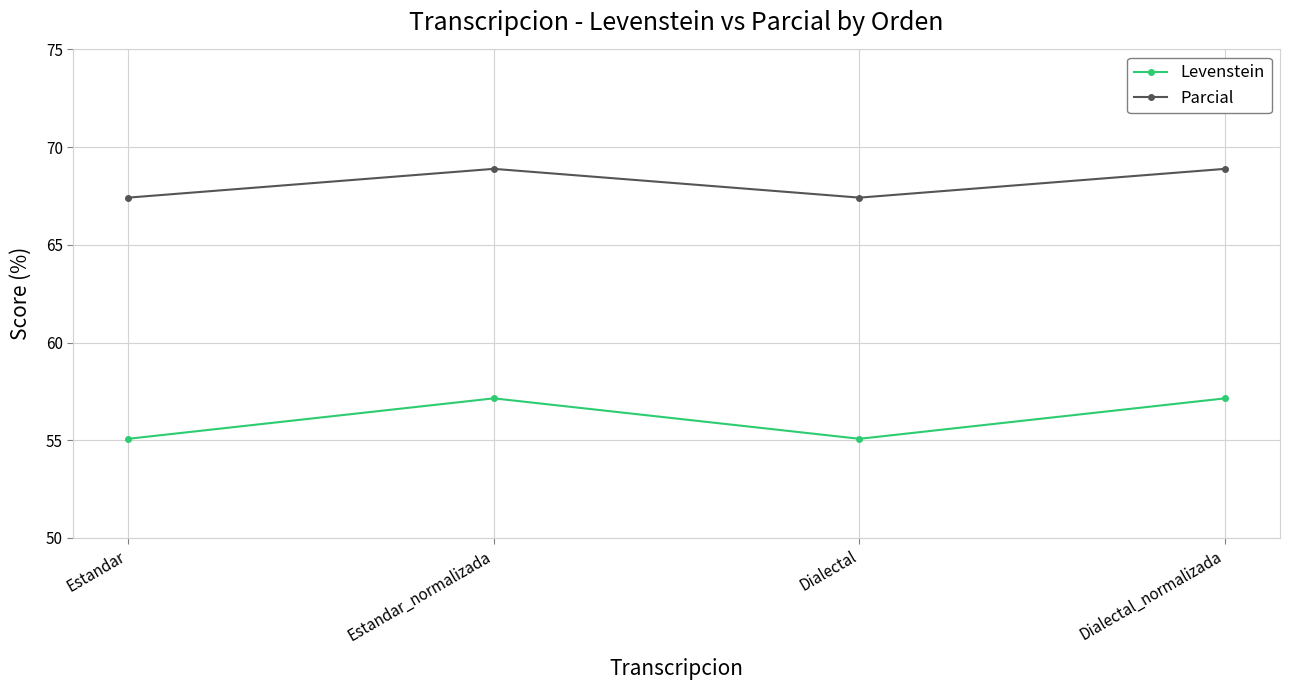

At which label does Parcial first exceed 68?

Estandar_normalizada